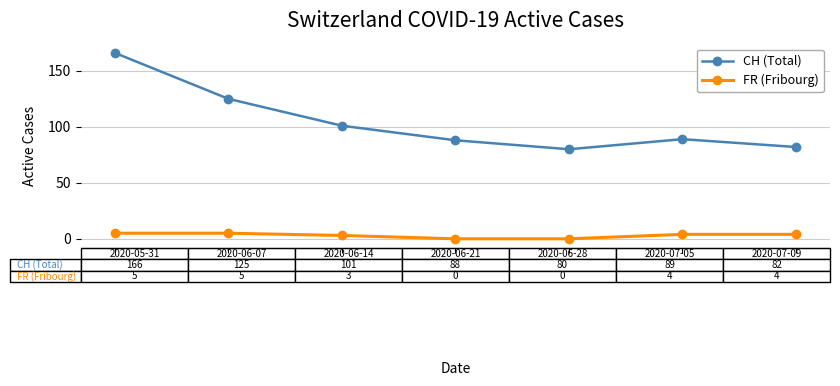

Reading left to right, what are all the values shown in this chart?

CH (Total): 166	125	101	88	80	89	82
FR (Fribourg): 5	5	3	0	0	4	4